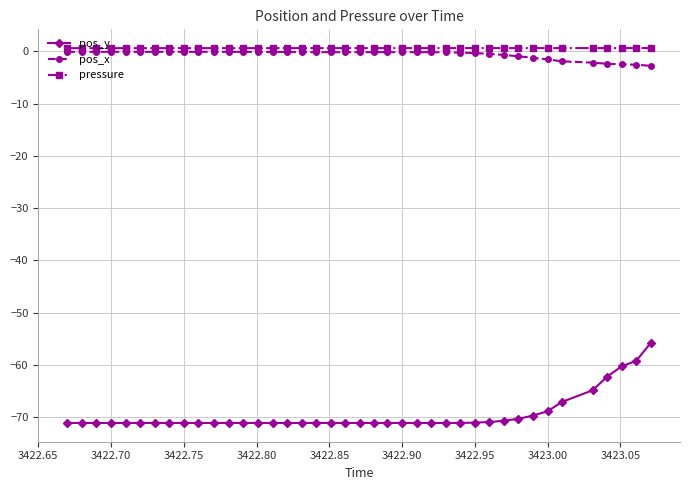

True or false: pos_y and pressure cross at least once.

False